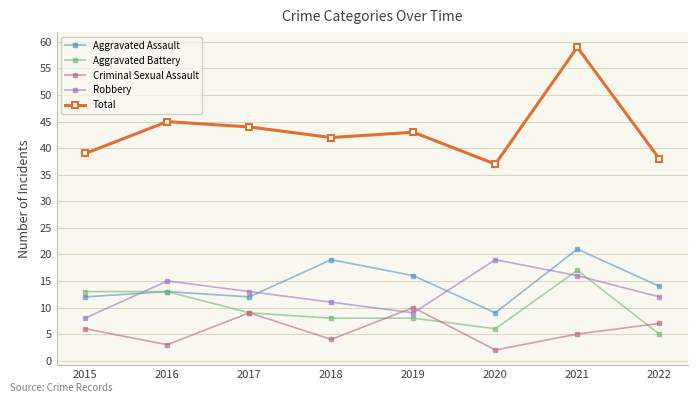

What is the spread (max minus min) of values at 2016?

42